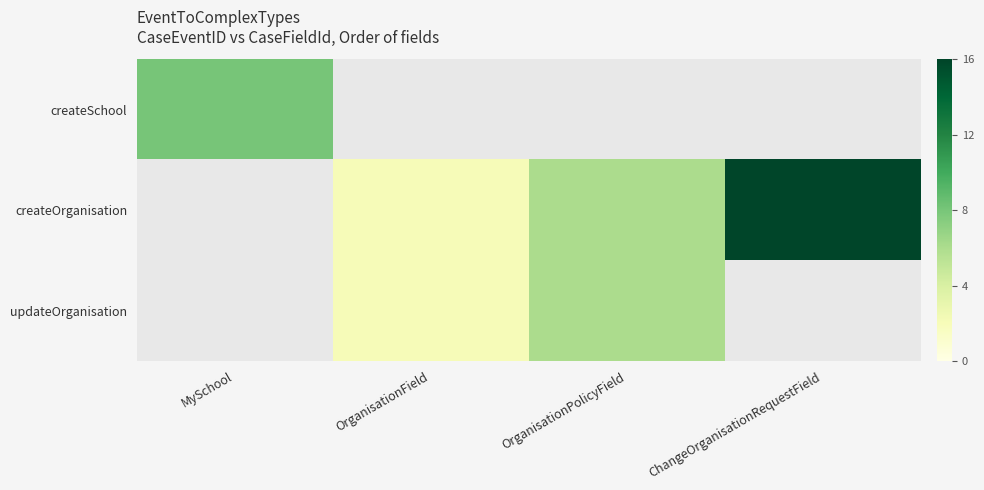

Count the createOrganisation values in the range 2 to 16.

3